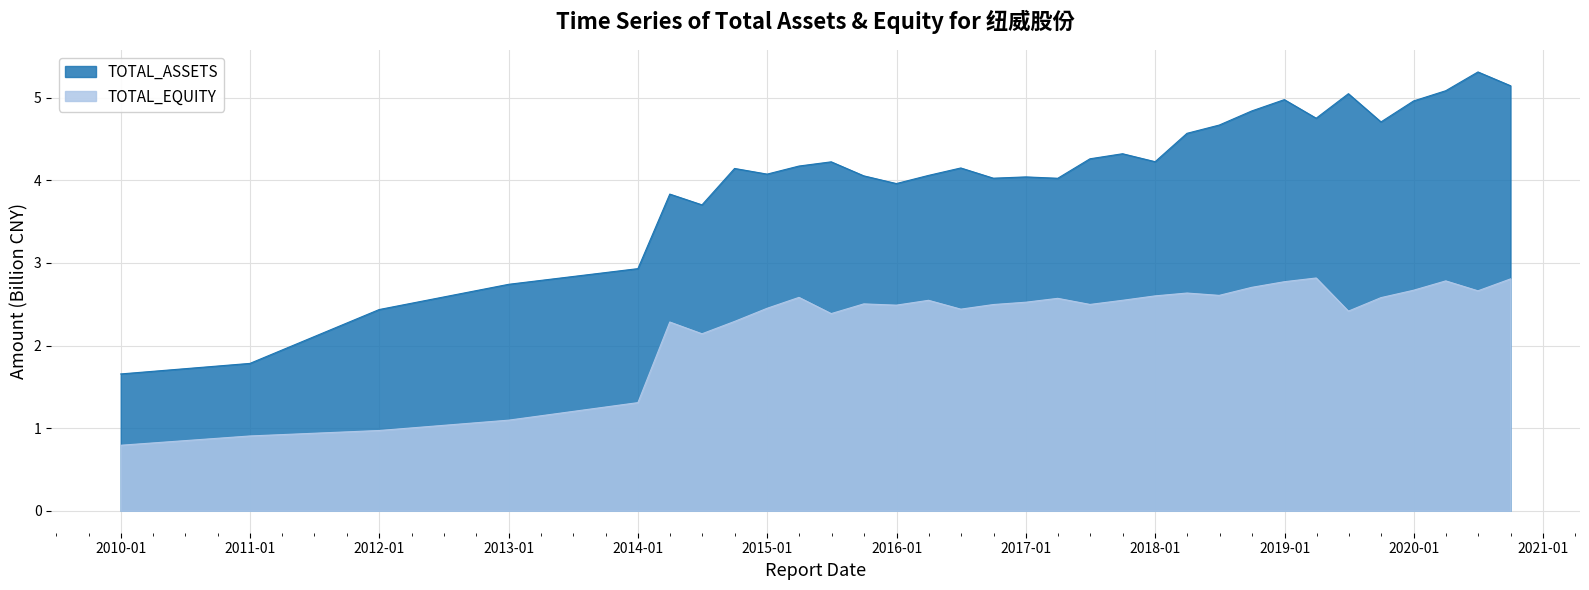

Read the TOTAL_ASSETS value at 2017-03-31.

4.0